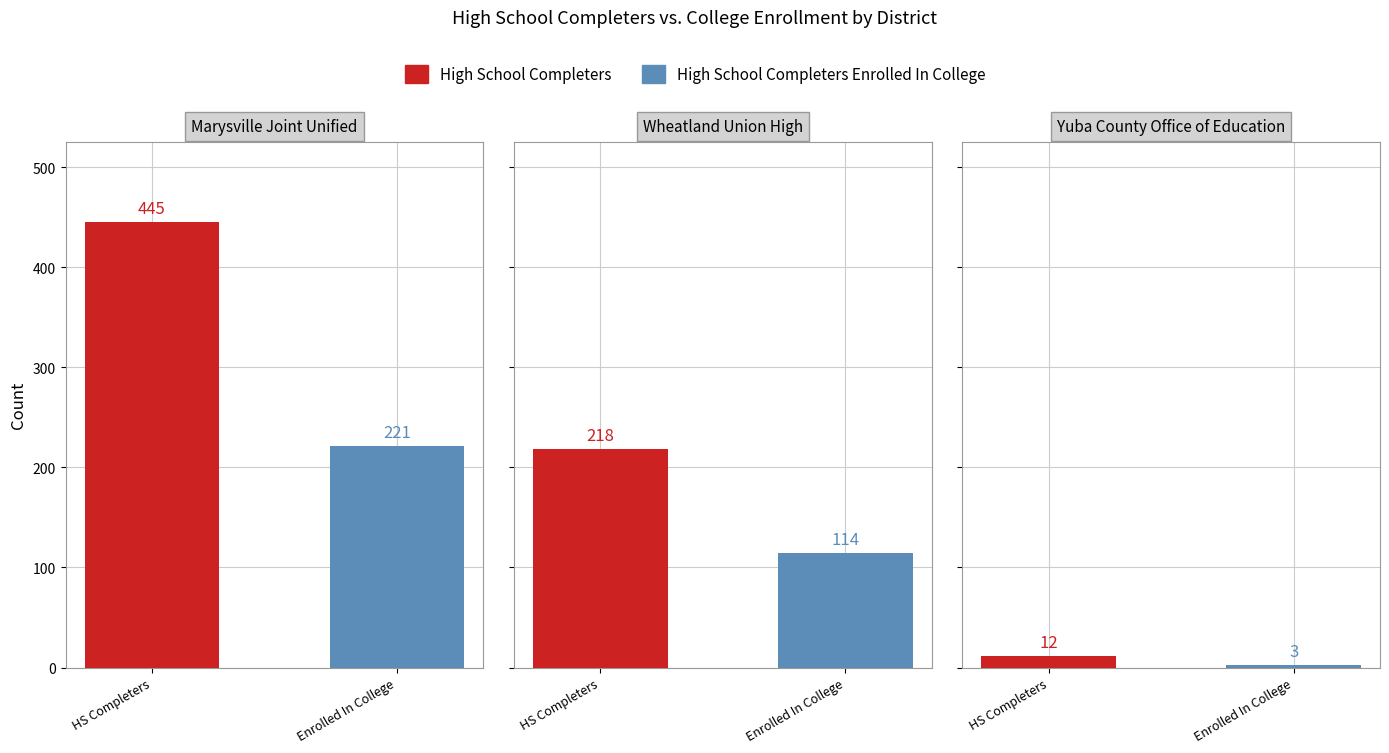

What is the lowest value of the High School Completers series?

12